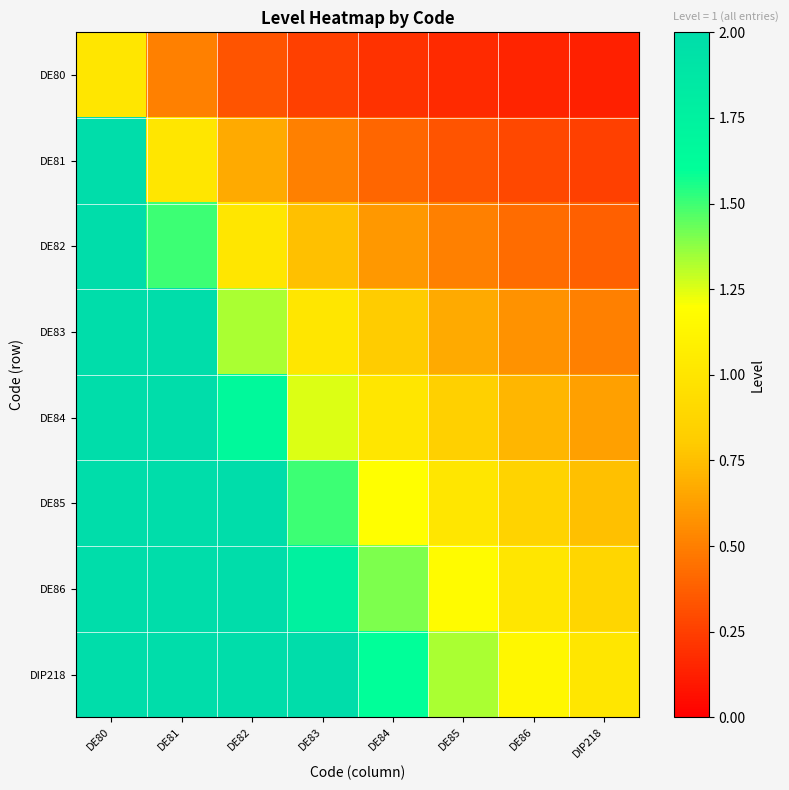

What is the maximum value shown in the chart?

8.0